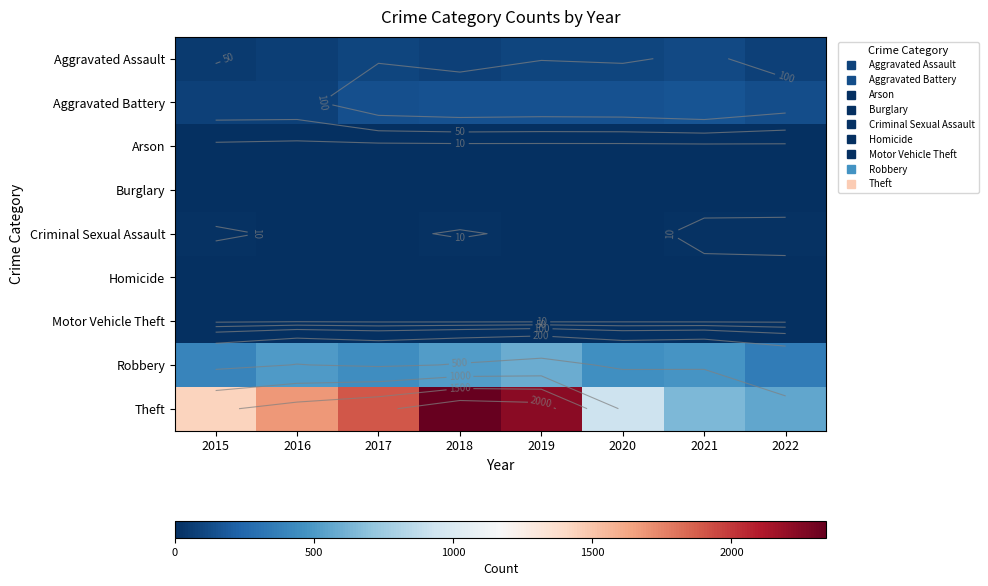

Which series changed the most between 2017 and 2021?

Theft